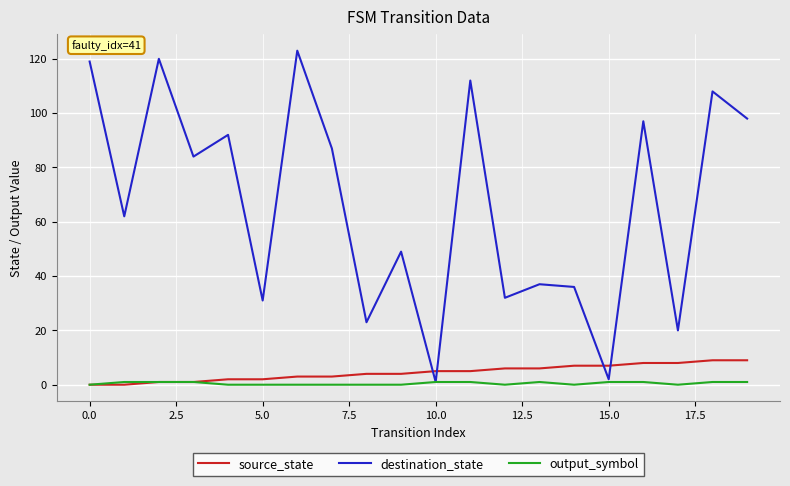

Which series ends up on top after the final intersection of destination_state and source_state?

destination_state